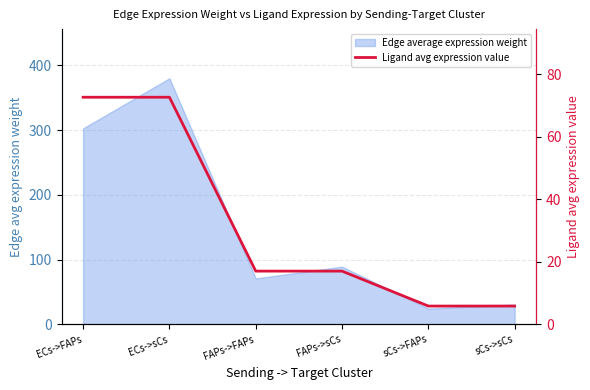

The chart shows a value of 72.7 at ECs->sCs. True or false?

True